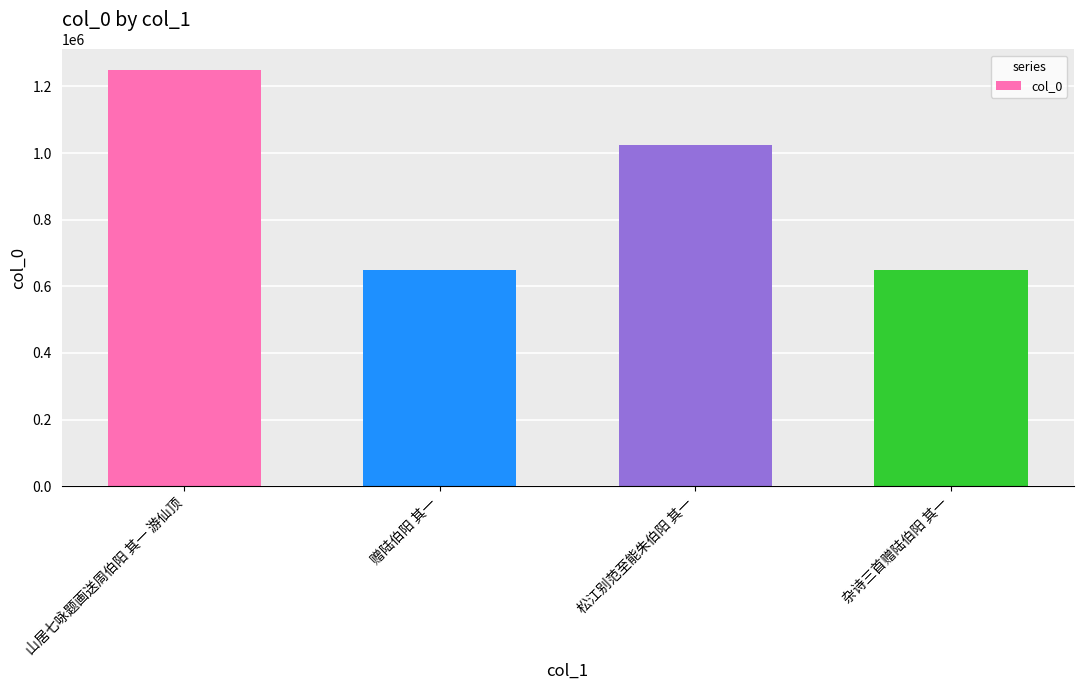

What is the ratio of the value at 山居七咏题画送周伯阳 其一 游仙顶 to the value at 赠陆伯阳 其一?

1.9